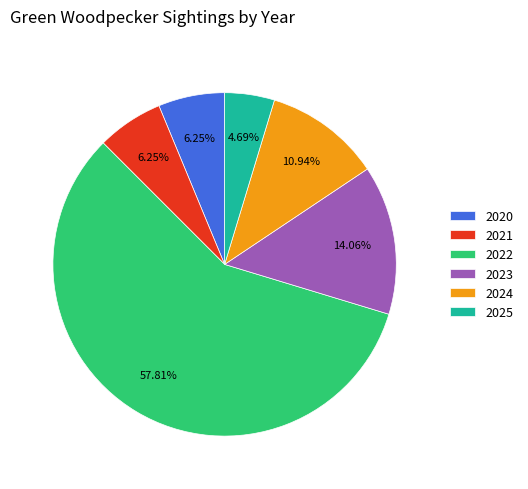

Is there a majority slice in this chart?

Yes